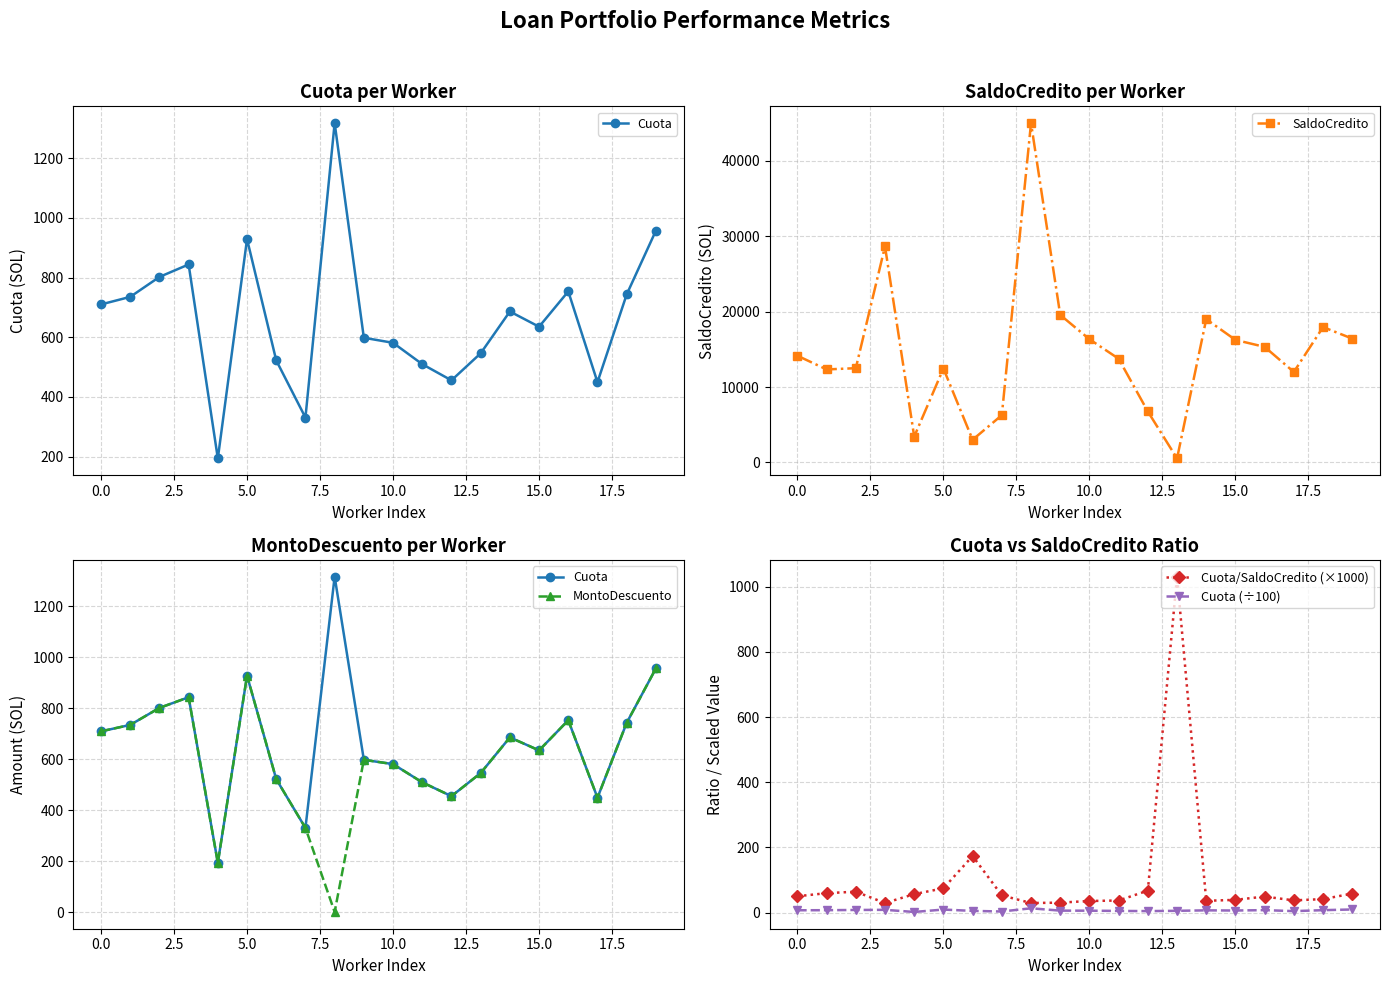

Is it true that Cuota (÷100) equals 6.4 at 15.0?

True